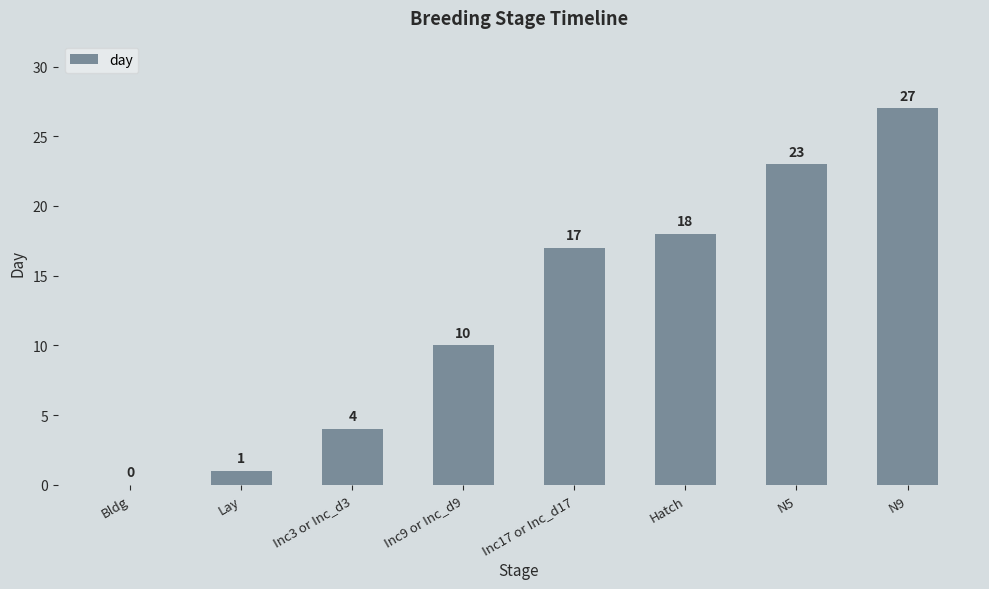

Is it true that the value at N5 is 40?

False